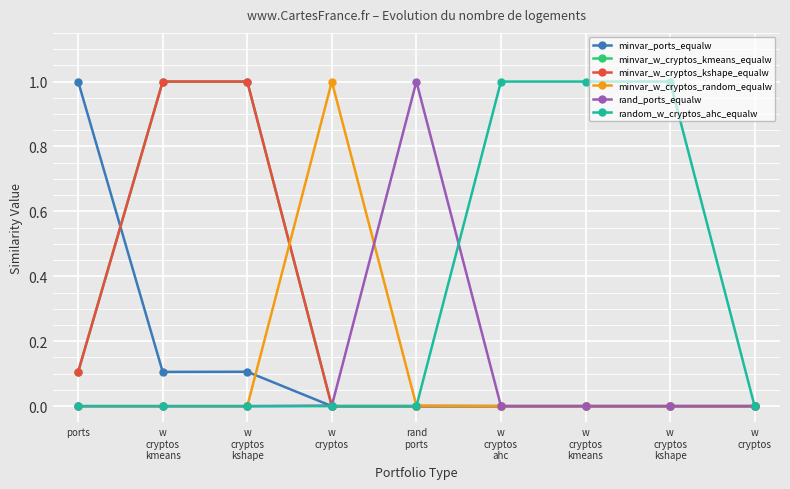

What are all the series names shown in the legend?

minvar_ports_equalw, minvar_w_cryptos_kmeans_equalw, minvar_w_cryptos_kshape_equalw, minvar_w_cryptos_random_equalw, rand_ports_equalw, random_w_cryptos_ahc_equalw